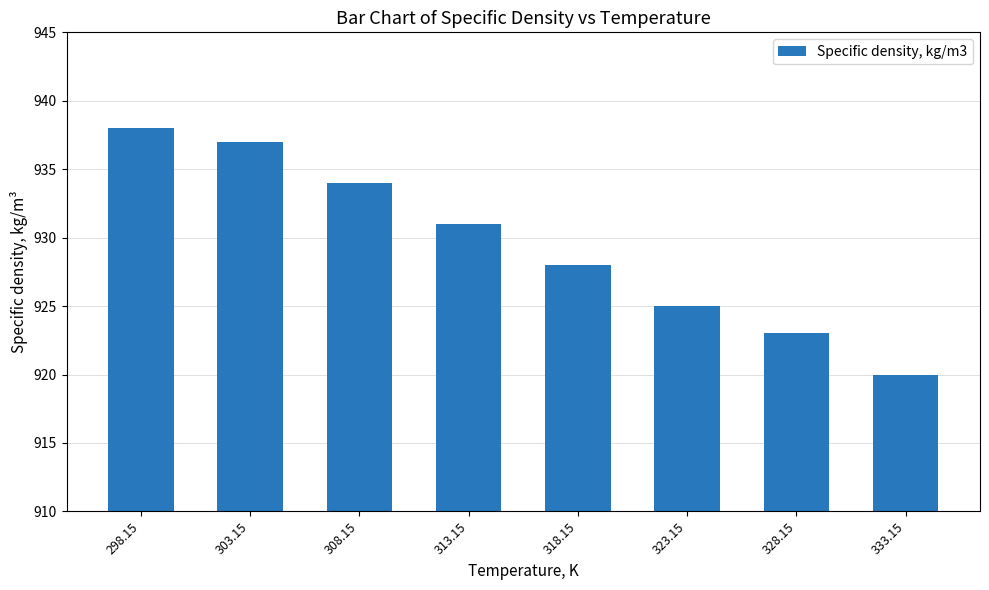

Rank the categories by value from lowest to highest.

333.15, 328.15, 323.15, 318.15, 313.15, 308.15, 303.15, 298.15